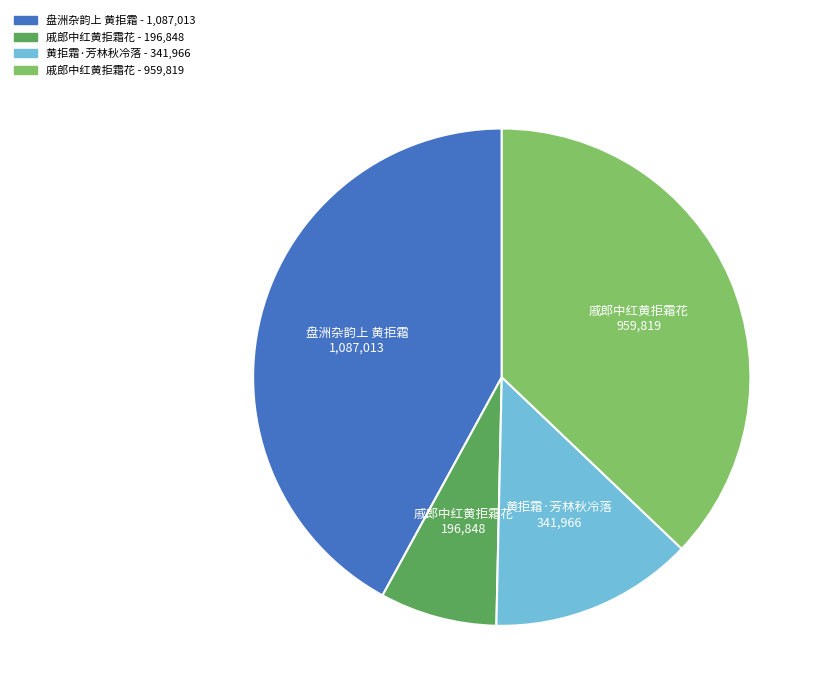

Is there a majority slice in this chart?

No